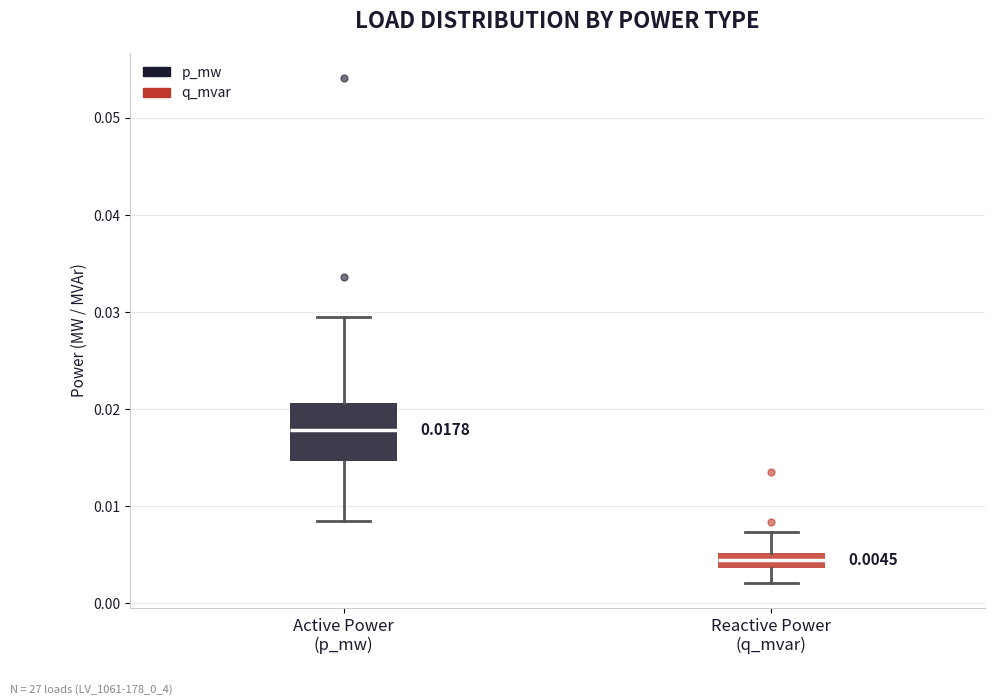

Which box's median line is the highest?

Active Power (p_mw)